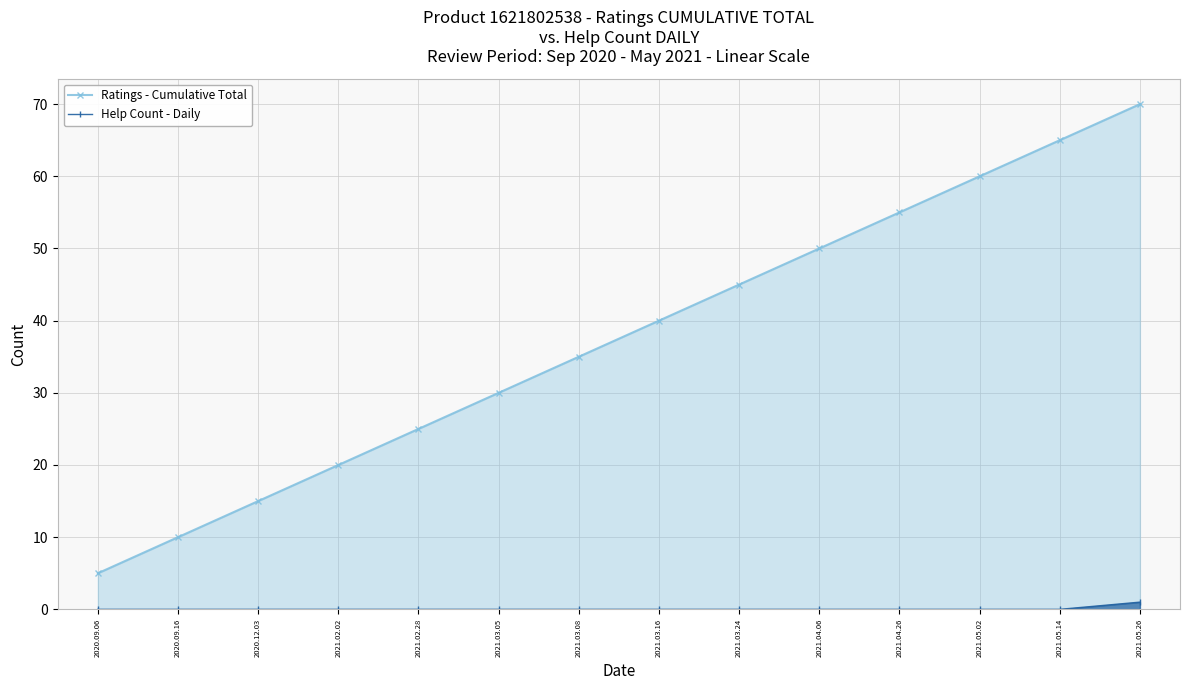

How many data points in Help Count - Daily are above 0?

1